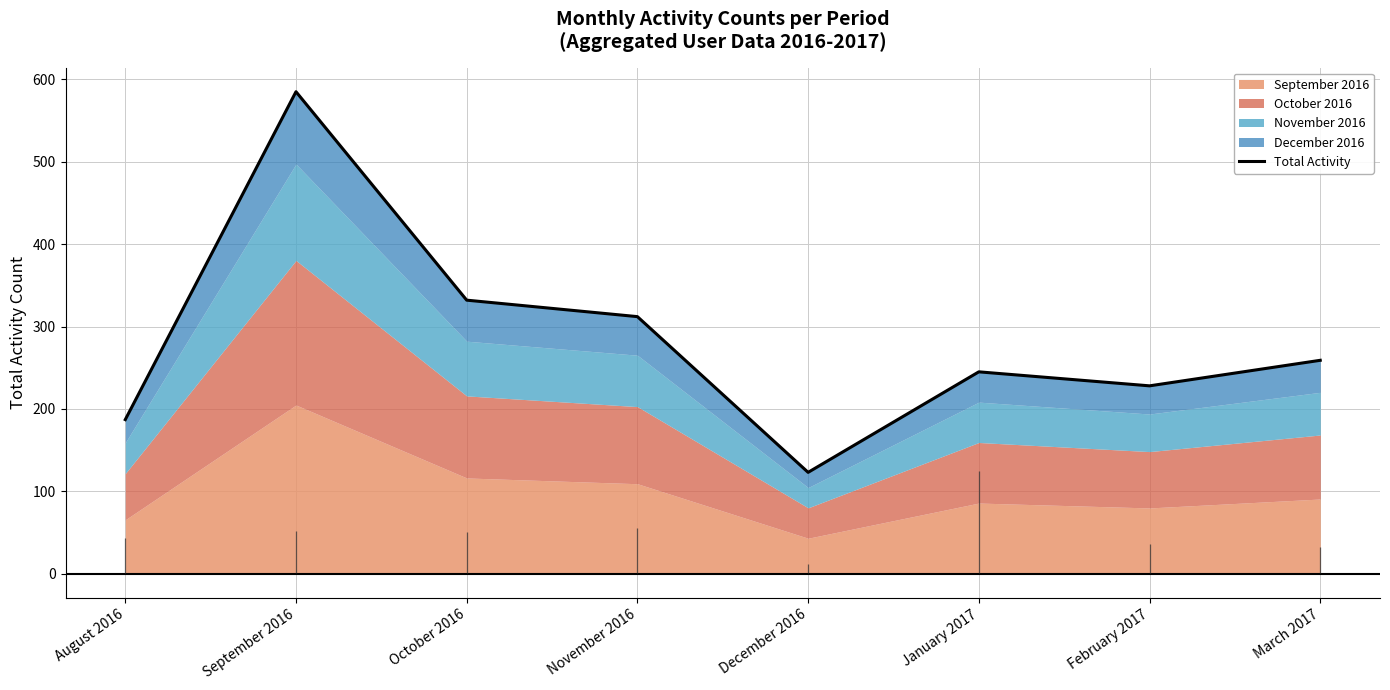

What is the ratio of the value at November 2016 to the value at January 2017?

1.3